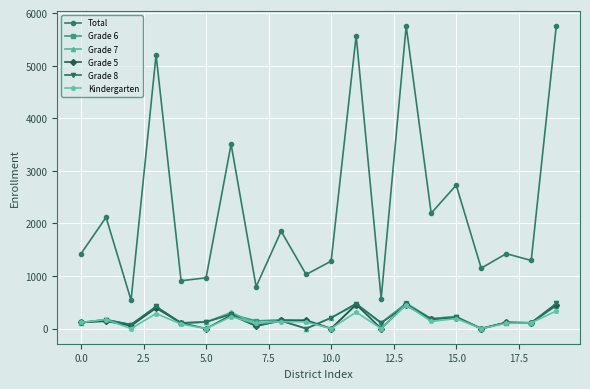

True or false: Grade 5 has more than 1 interior local peaks.

True